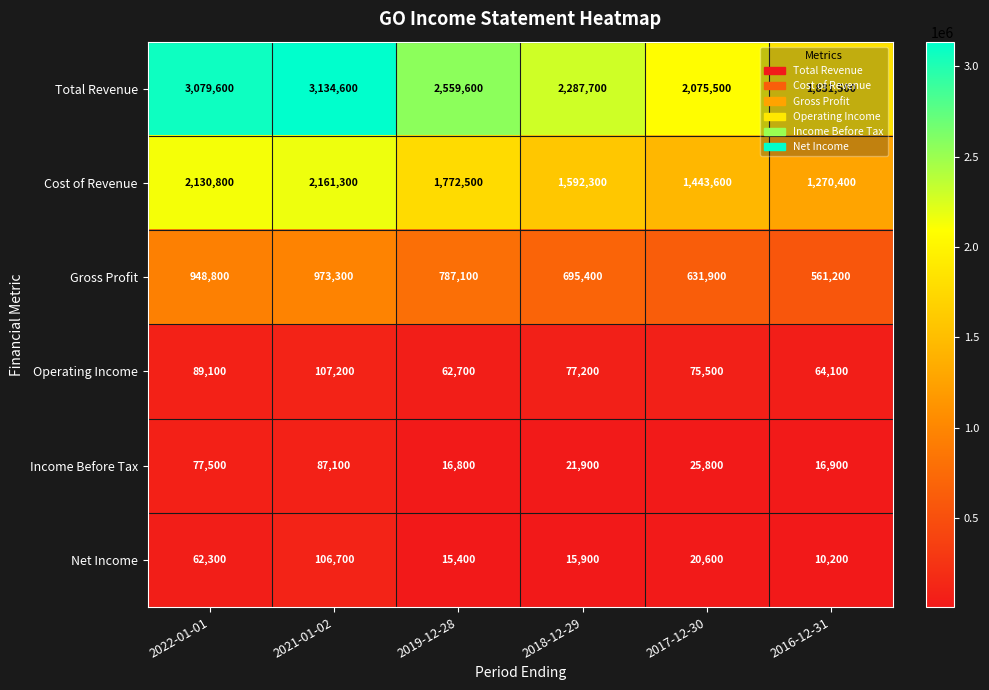

Between 2019-12-28 and 2017-12-30, which series saw the biggest shift?

Total Revenue